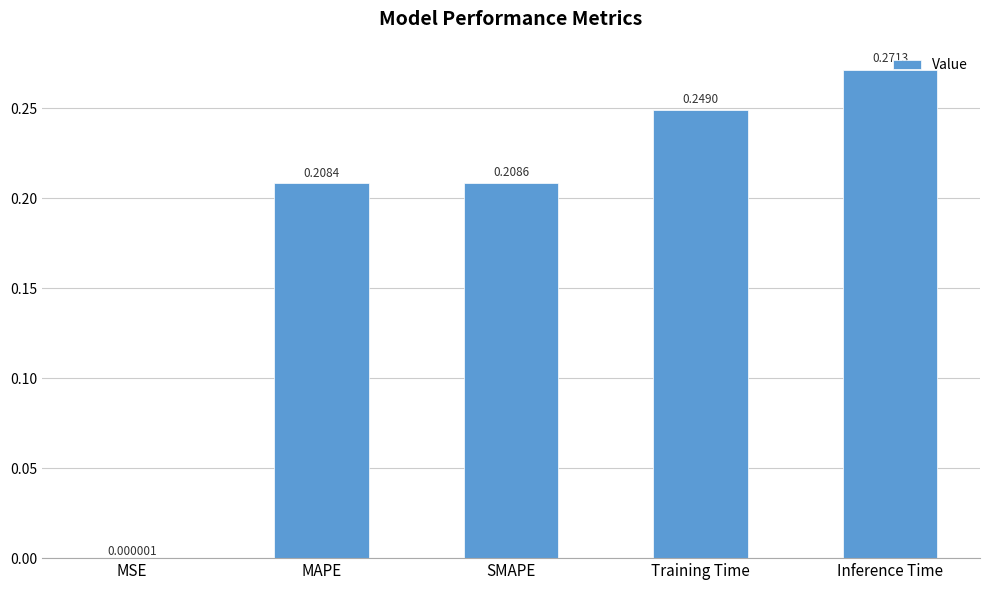

The chart shows a value of 0.1 at SMAPE. True or false?

False